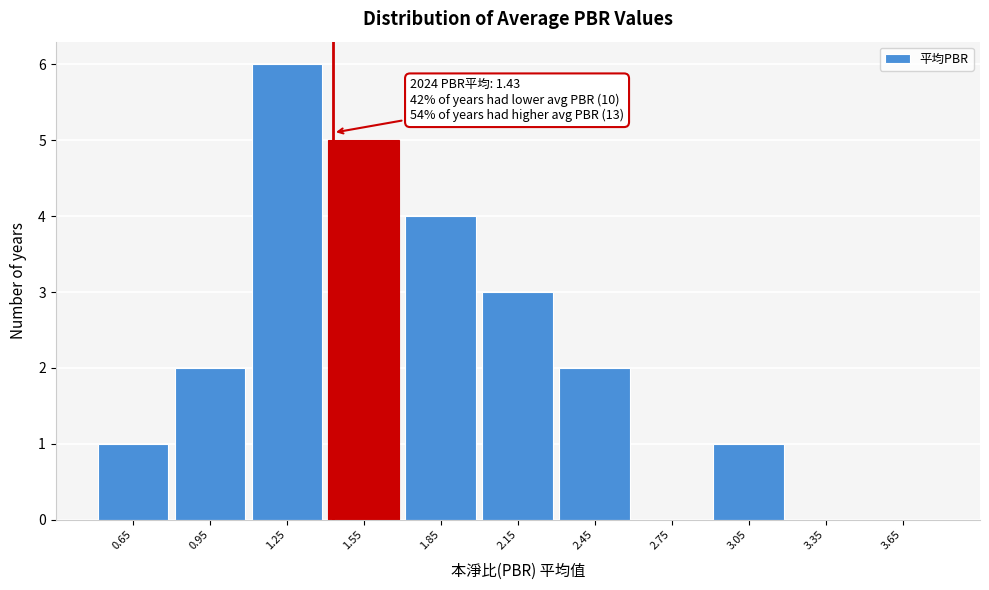

Which range on the x-axis has the tallest bar?

1.1 to 1.4